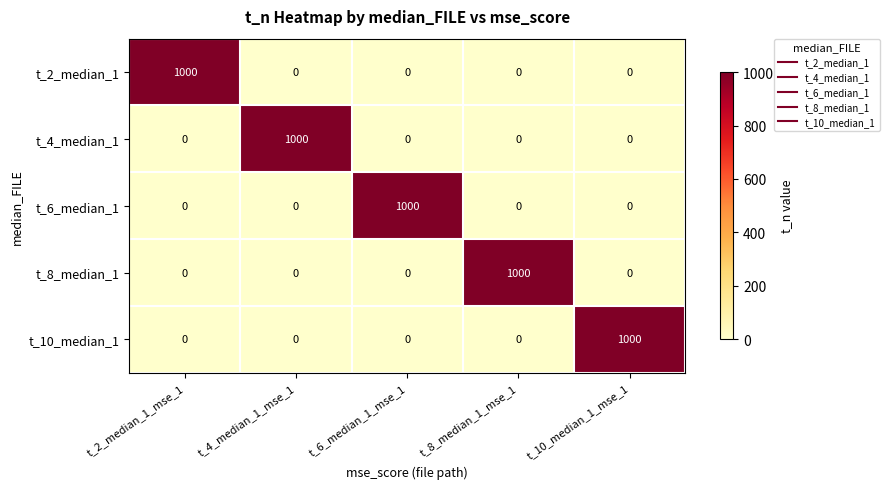

What is the difference between the highest and lowest values at t_4_median_1_mse_1?

1000